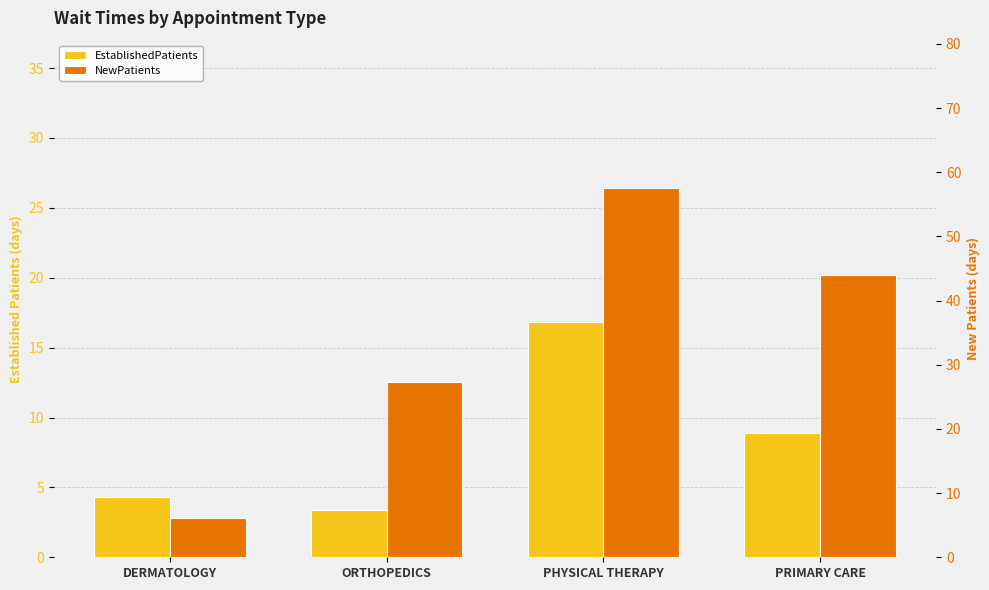

What is the sum of all EstablishedPatients values?

33.4